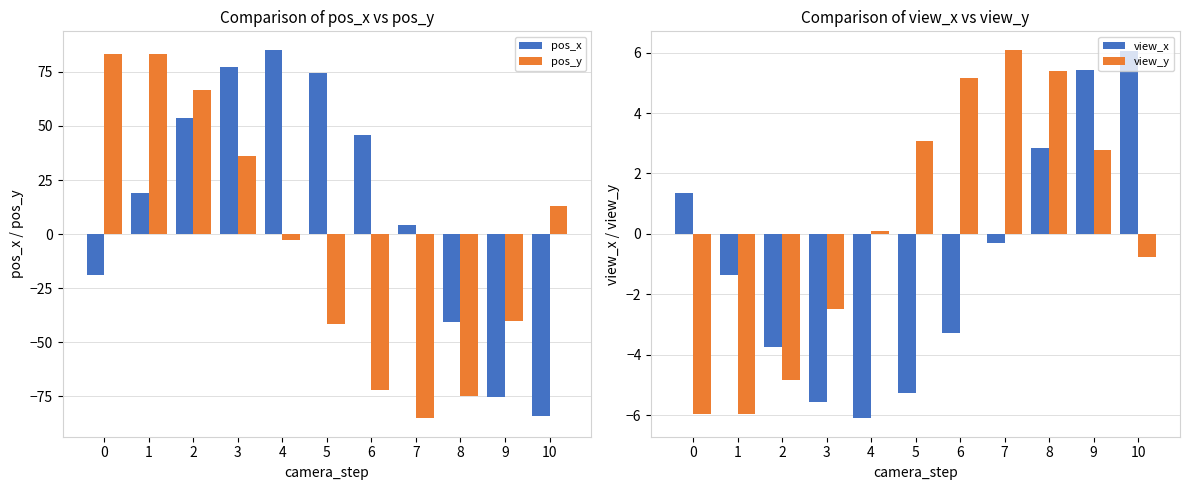

At which label does pos_x reach its minimum?

10